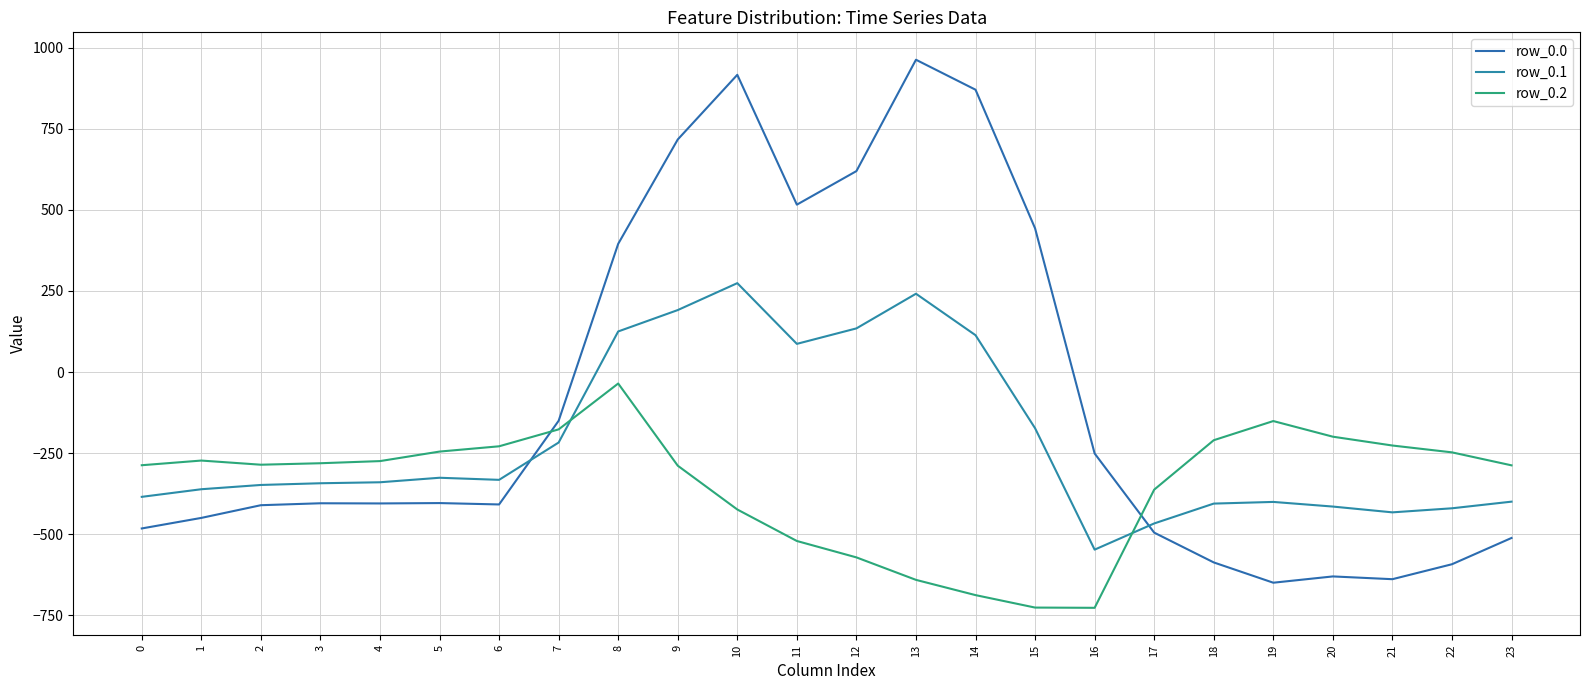

Rank the categories by row_0.2 value from lowest to highest.

16, 15, 14, 13, 12, 11, 10, 17, 9, 23, 0, 2, 3, 4, 1, 22, 5, 6, 21, 18, 20, 7, 19, 8